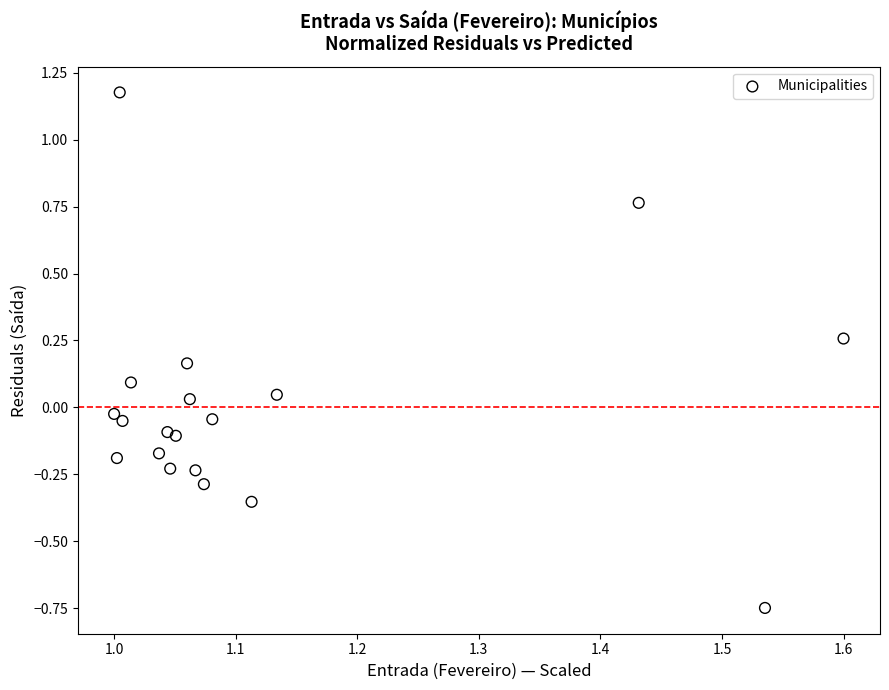

What is the range of X values (max minus min)?

0.6